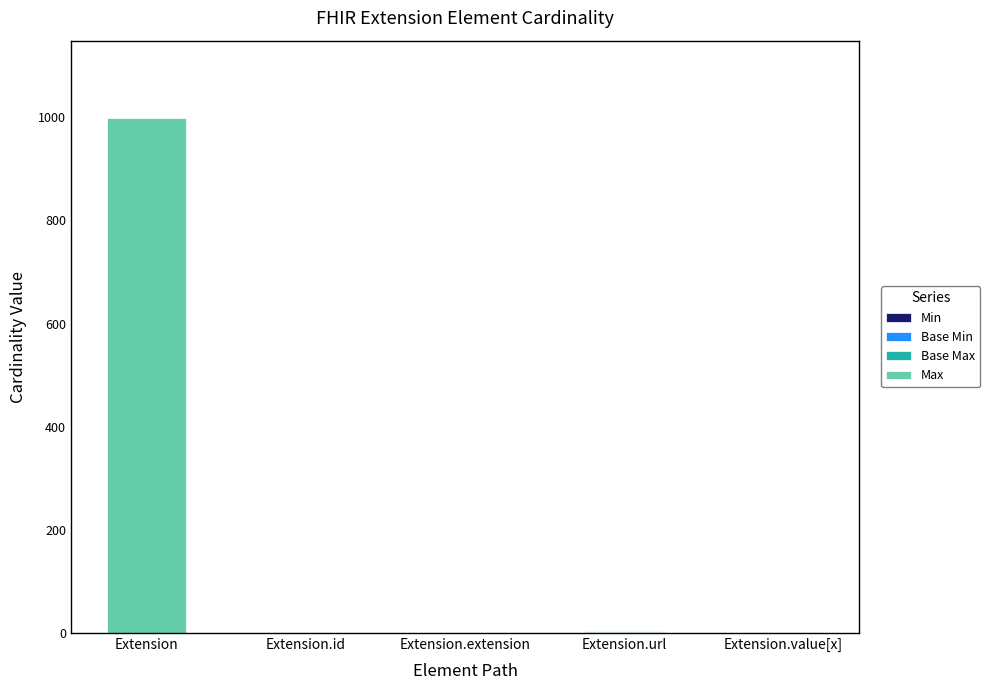

At which category is the sum across all series the highest?

Extension